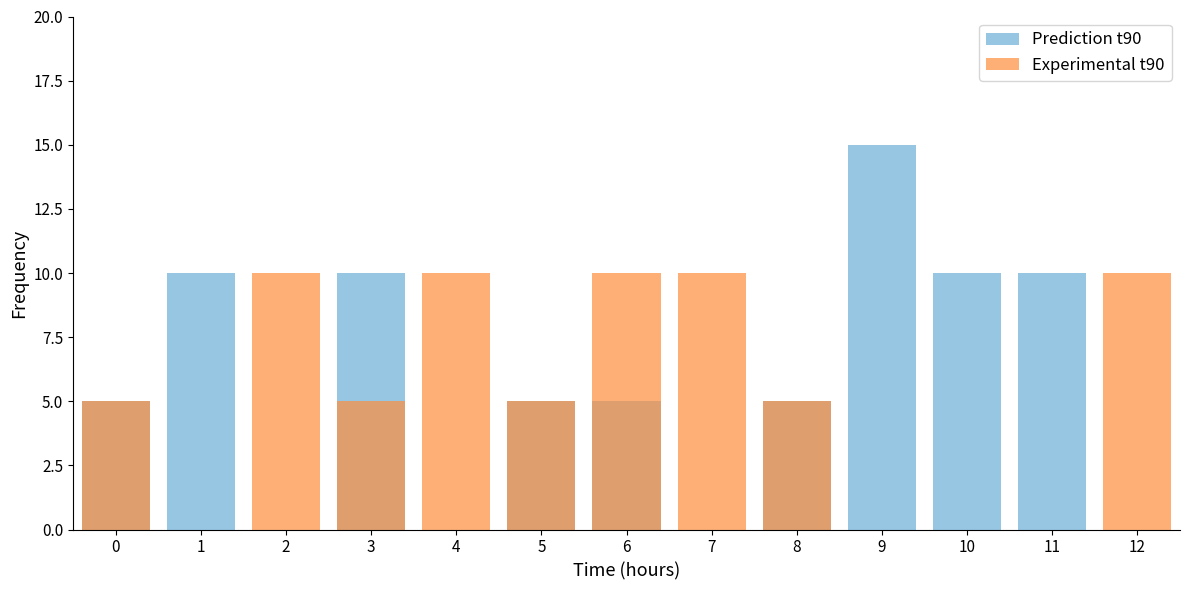

How many series are shown in this chart?

2